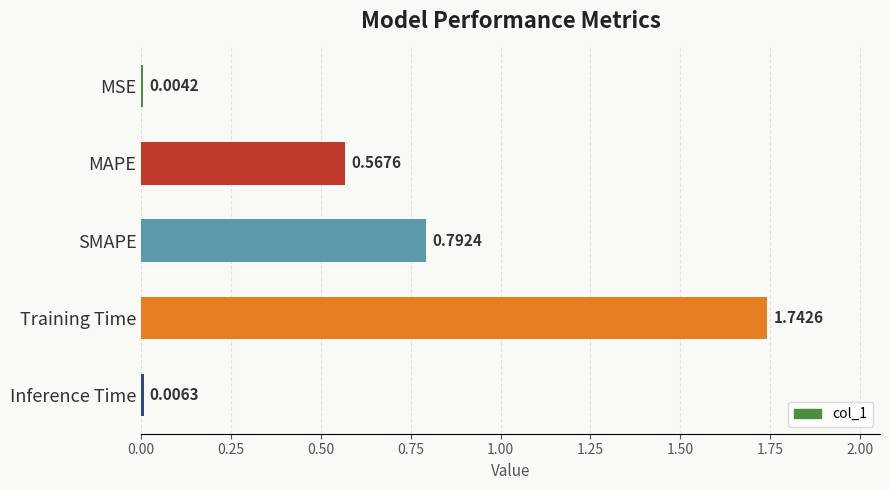

Between MSE and Inference Time, which is larger?

Inference Time